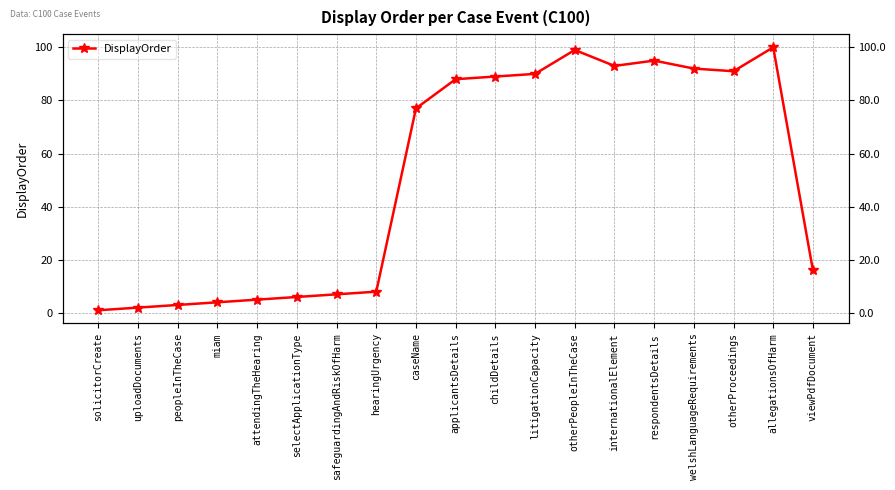

Is this an area chart (filled region under the line)?

No